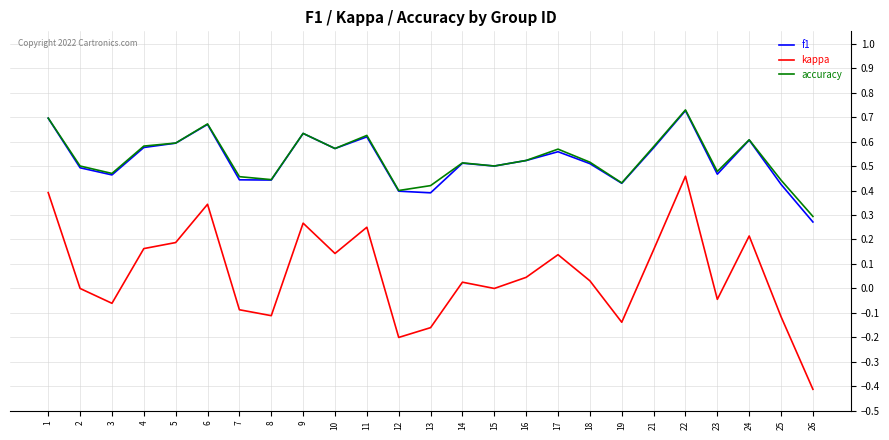

How many series are shown in this chart?

3